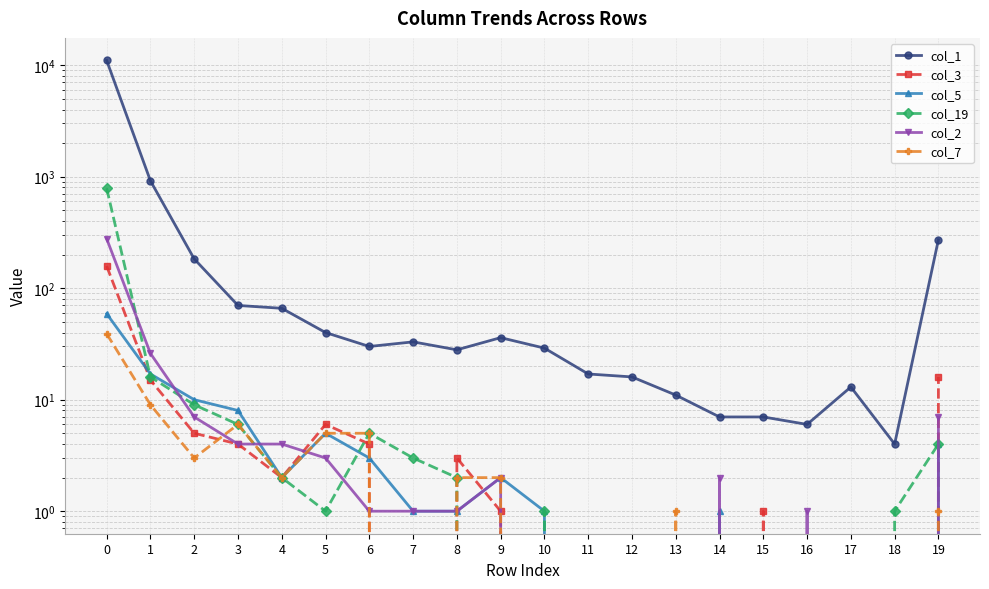

Where is col_2 nearest to the value 139?

1